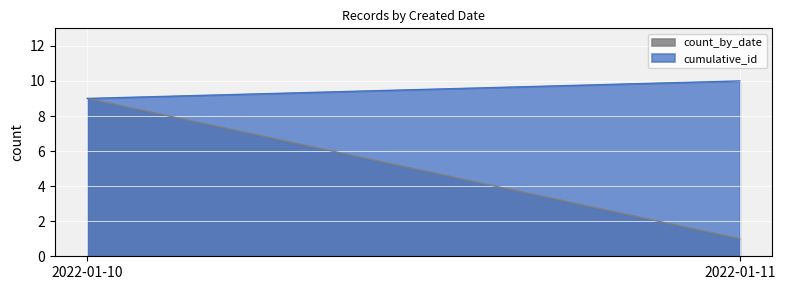

Between 2022-01-11 and 2022-01-10, which is larger?

2022-01-10